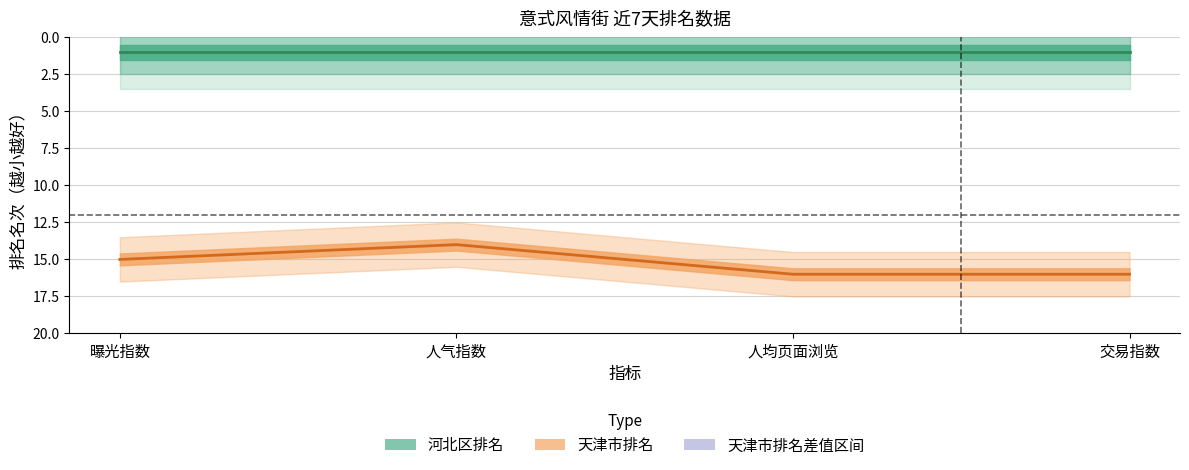

Where is the data nearest to the value 15?

曝光指数